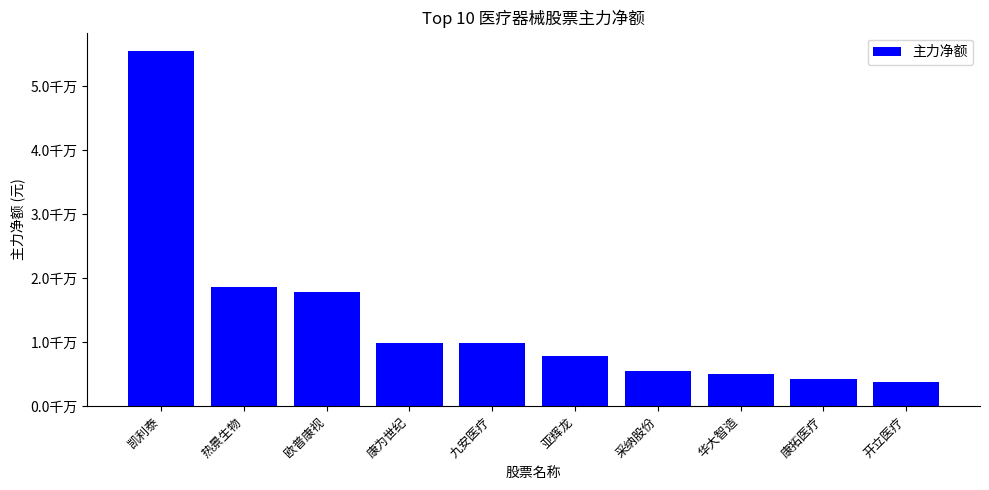

Which category has the highest value across all series?

凯利泰